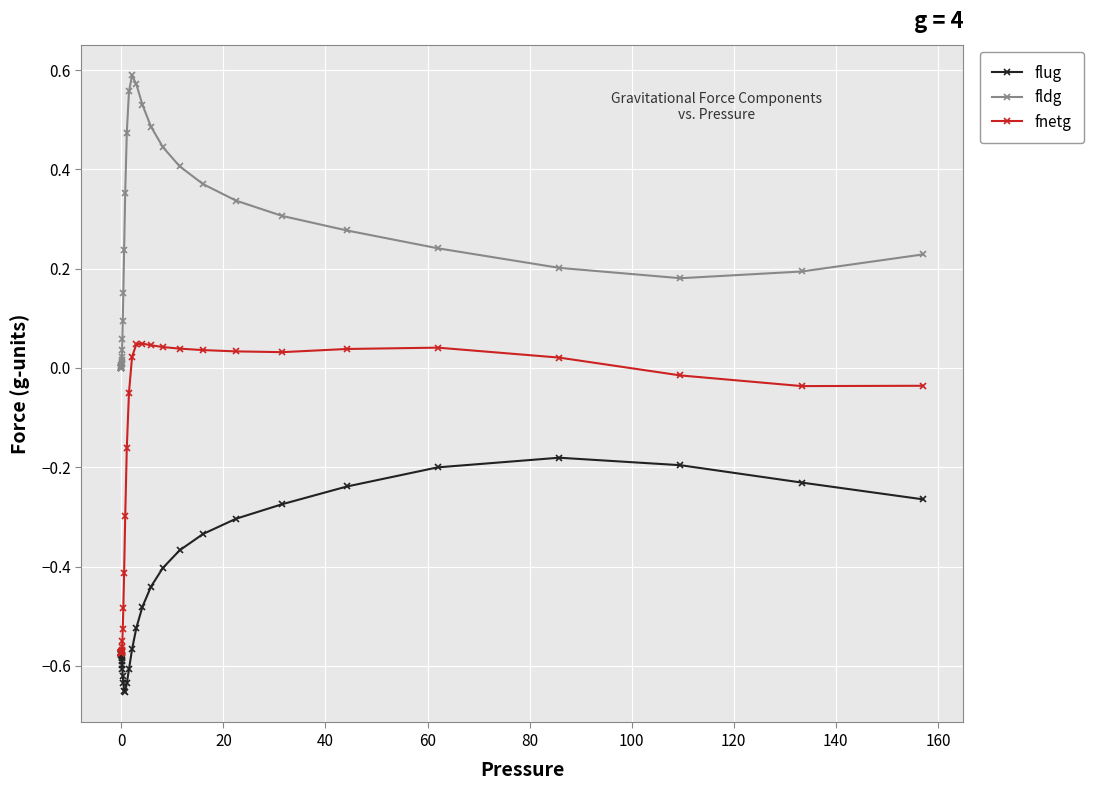

Which series has the widest spread of values?

fnetg